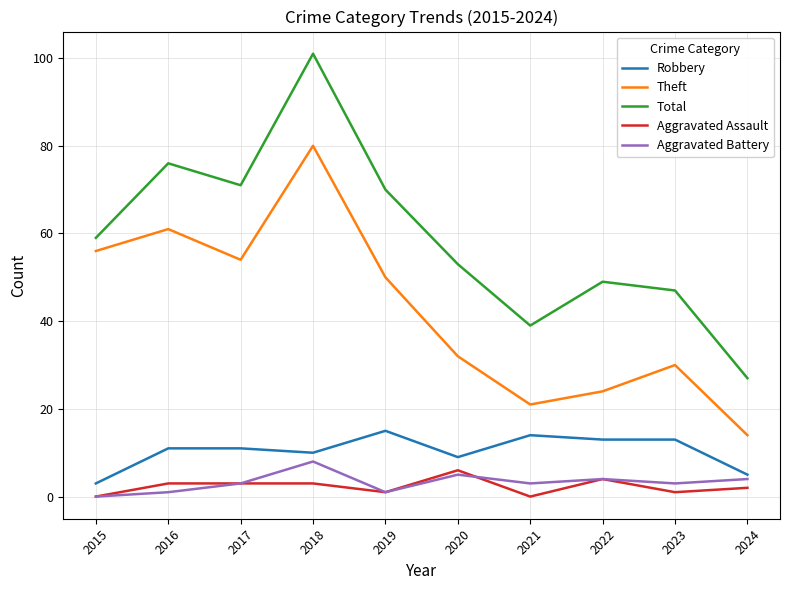

The Theft series shows 54 at 2017. True or false?

True